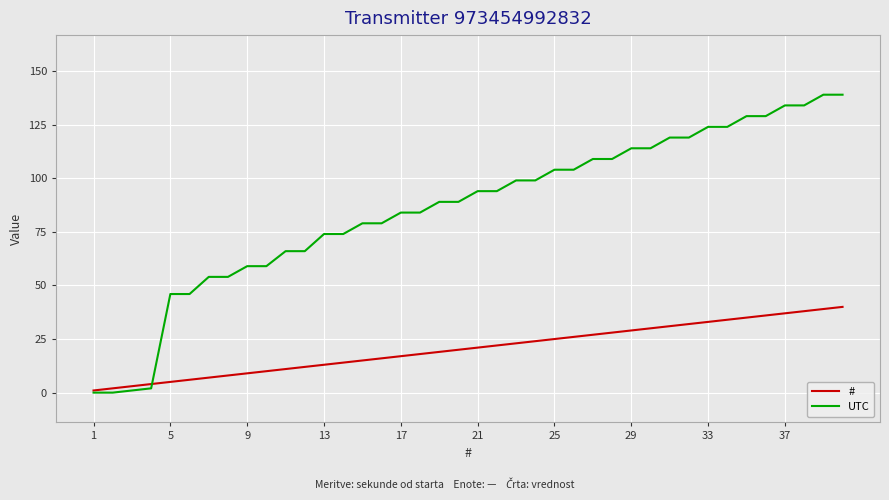

What is the sum of all # values?

820